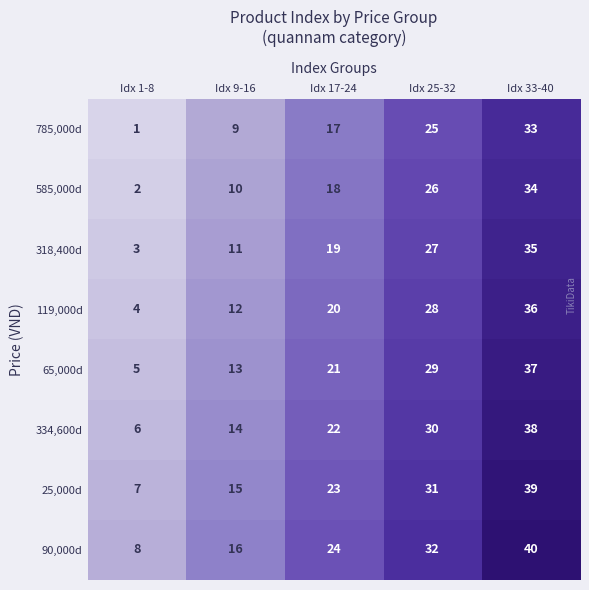

What is the difference between the 318,400d values at Idx 1-8 and Idx 33-40?

32